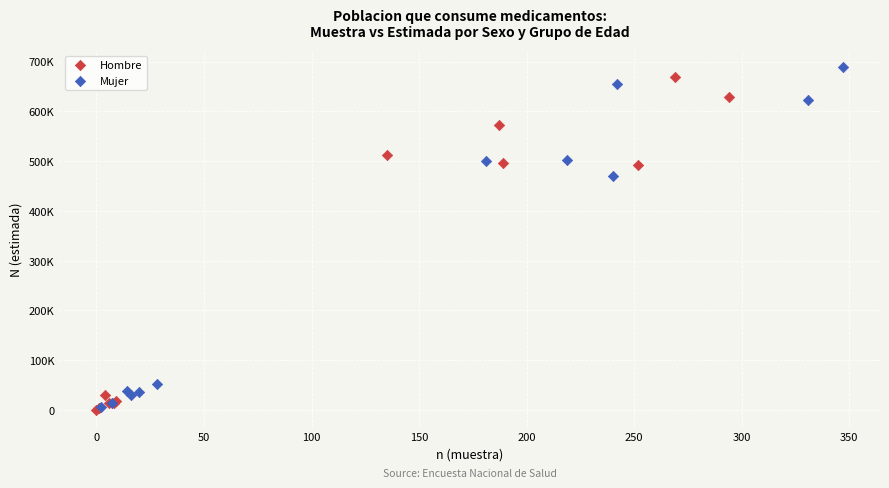

What are all the series names shown in the legend?

Hombre, Mujer